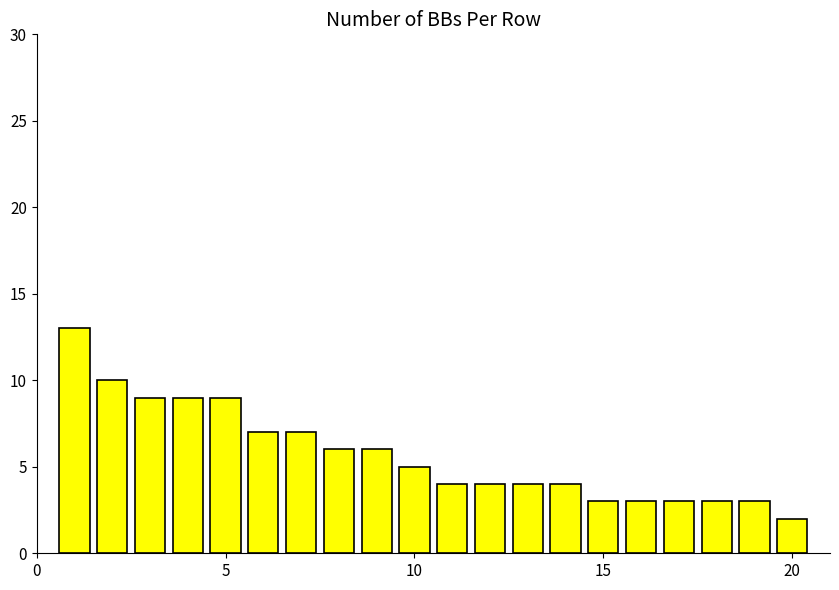

What is the sum of all values?

114